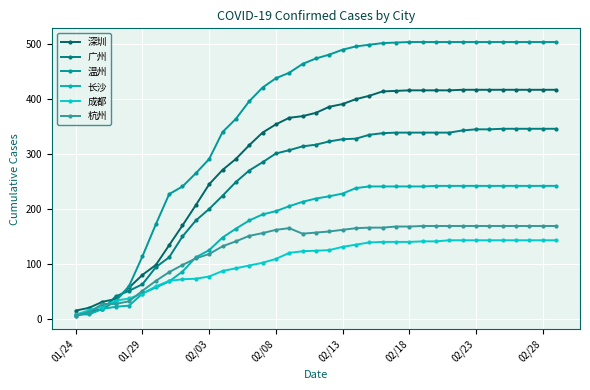

True or false: 长沙 and 深圳 cross at least once.

False